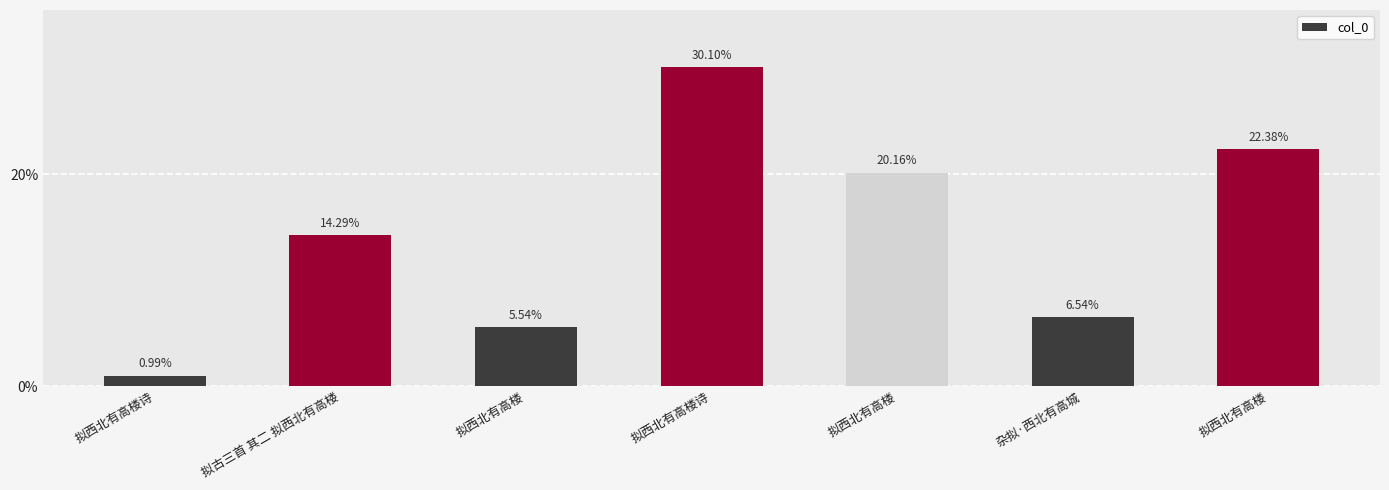

Does the chart contain any negative values?

No